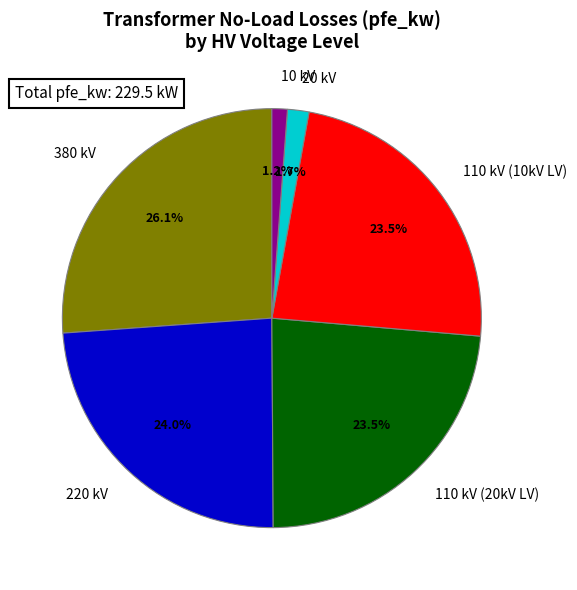

Which slice is the largest?

380 kV